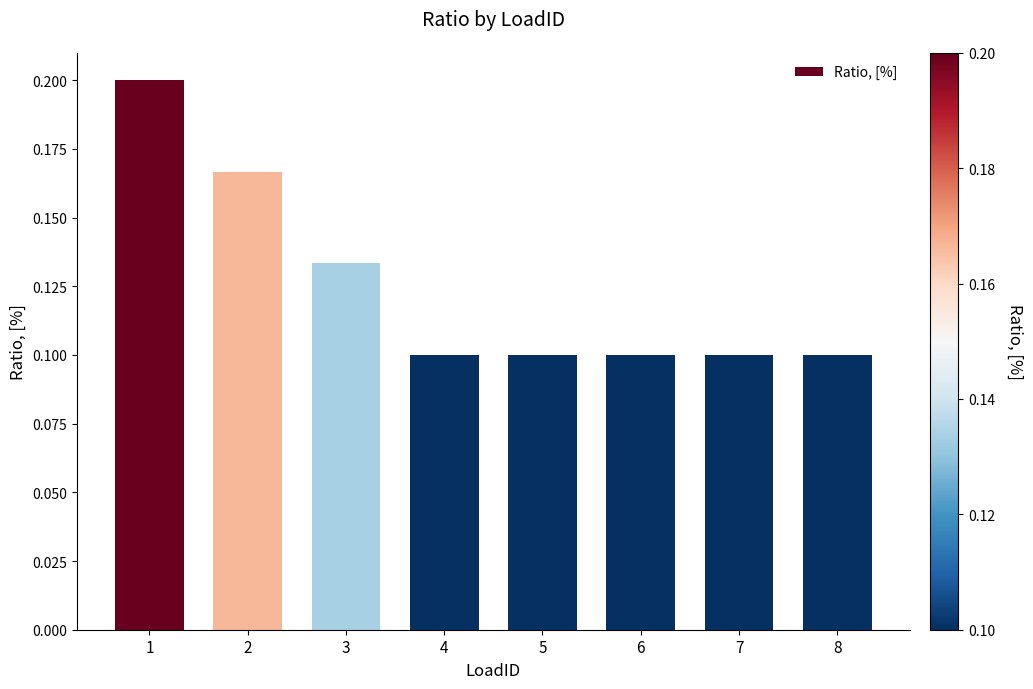

The chart shows a value of 0.2 at 6. True or false?

False